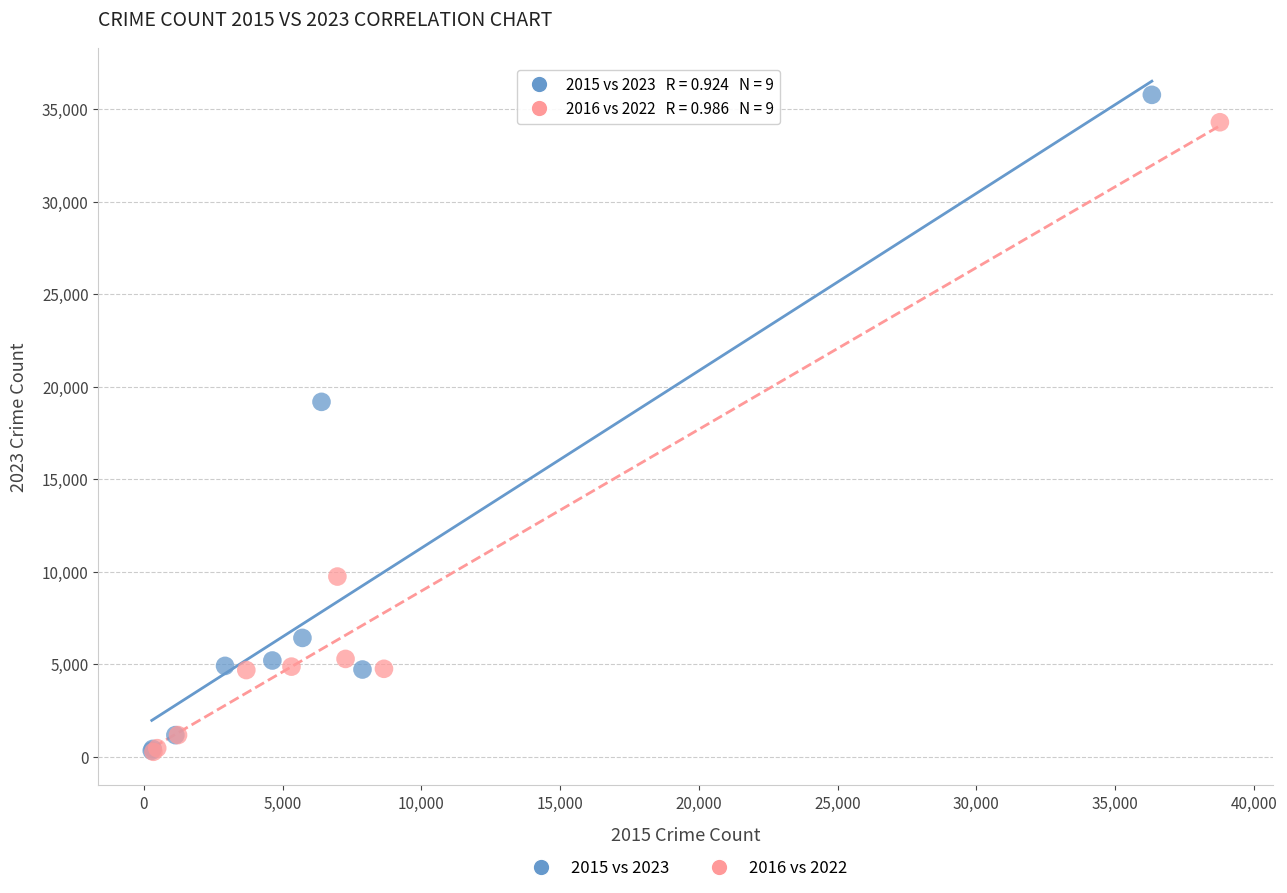

Which series has the widest spread of Y values?

2015 vs 2023